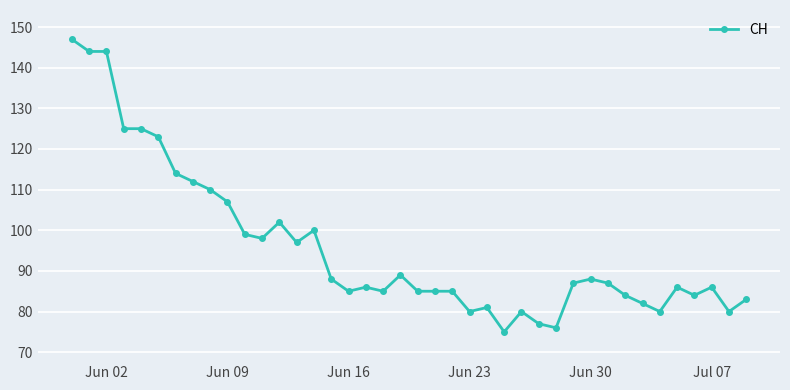

What is the difference between the maximum and minimum values?

72